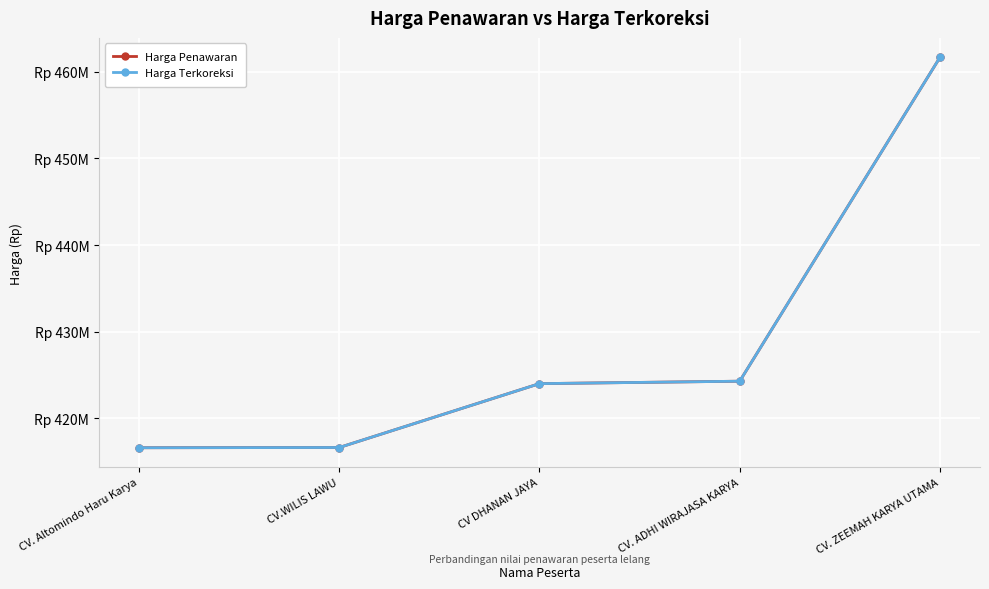

Is this an area chart (filled region under the line)?

No